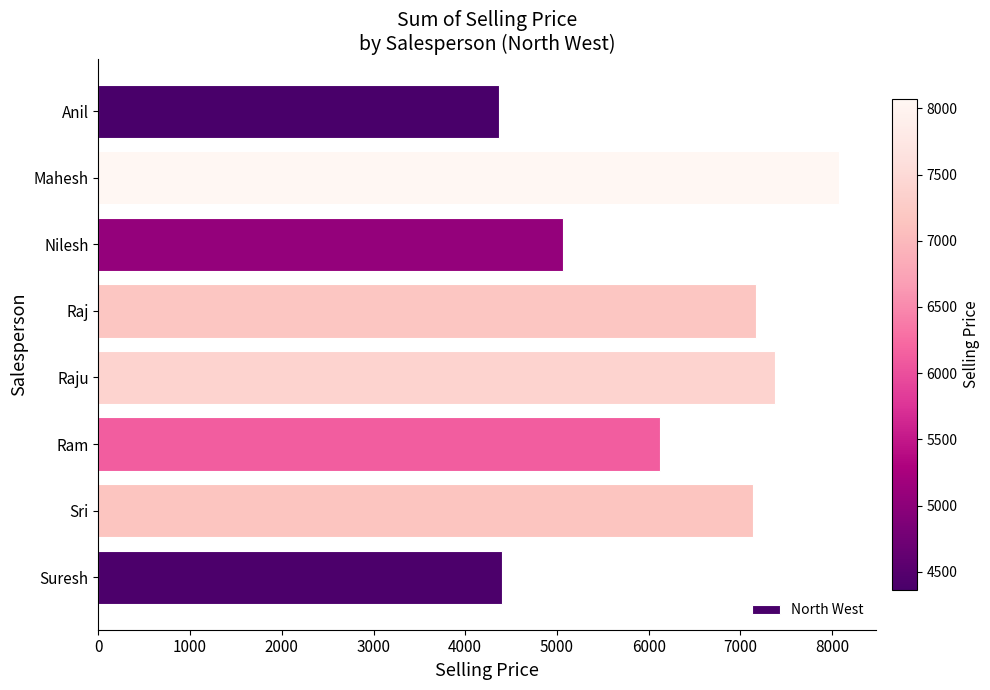

How many bars are there in total?

8